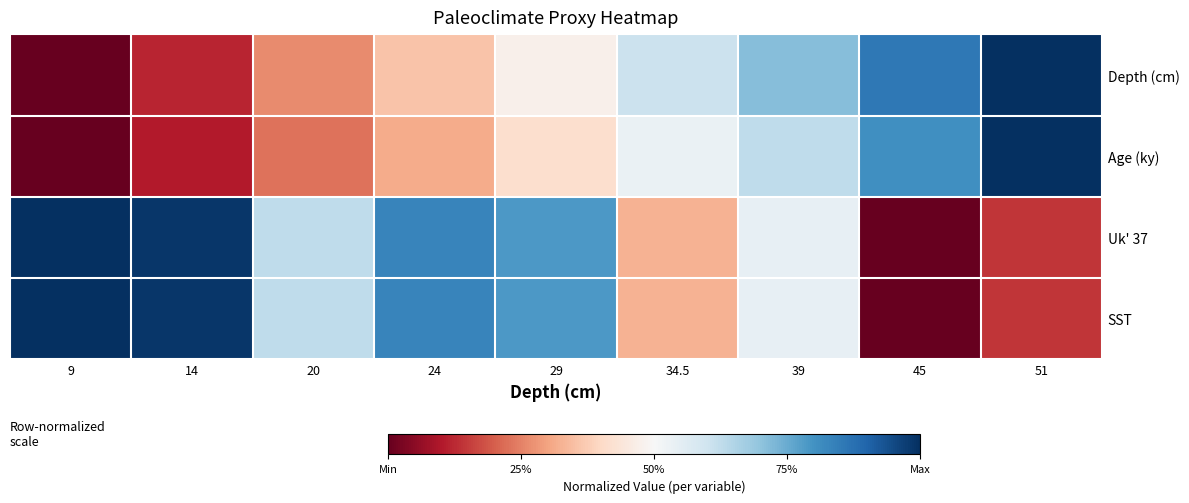

What is the greatest value displayed?

1.0